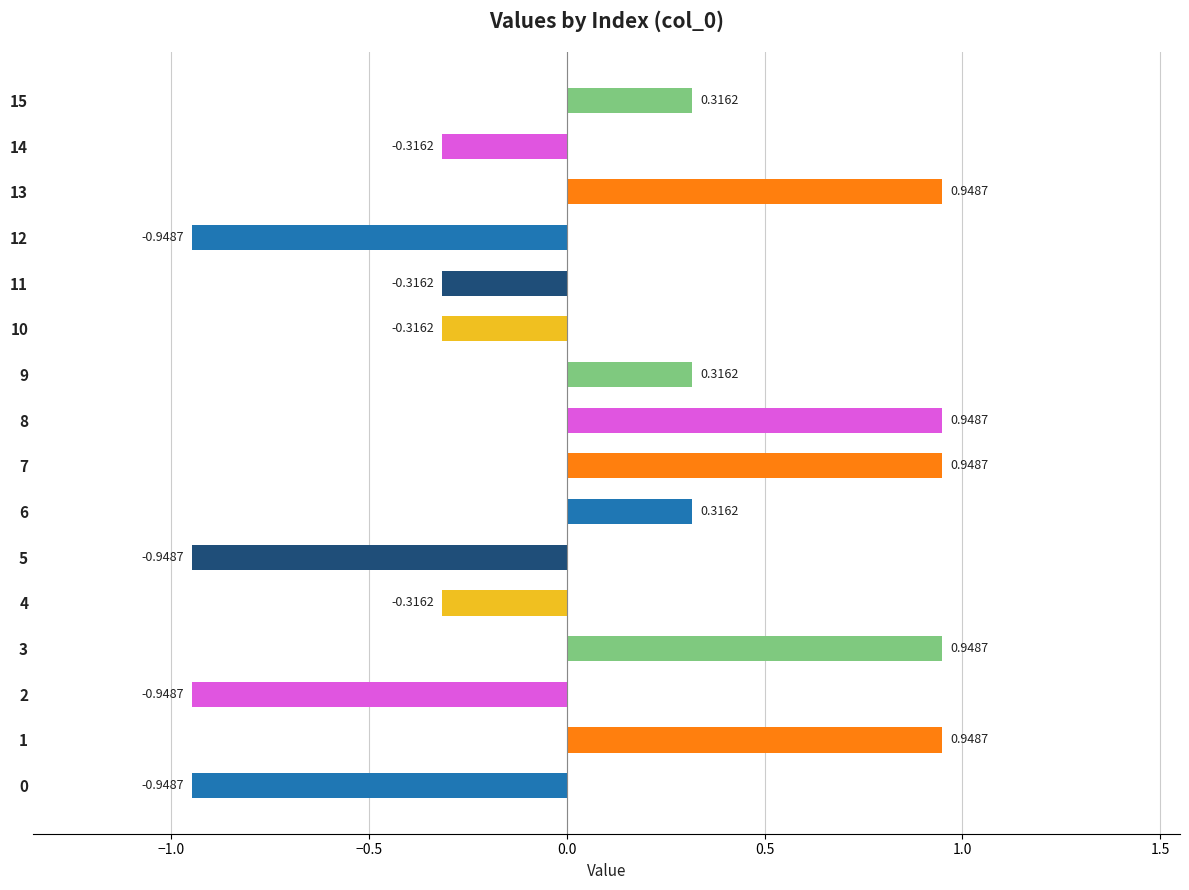

What is the sum of all values?

0.6